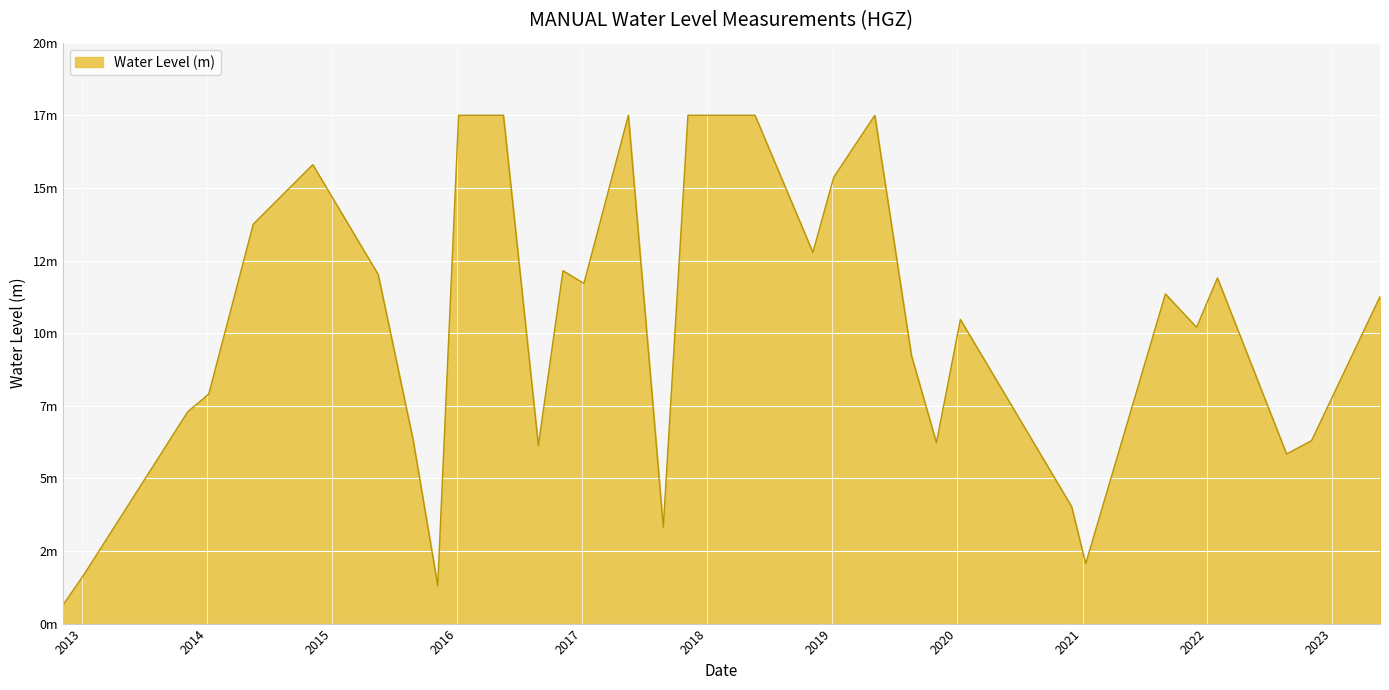

Does the chart display data point markers on the line(s)?

No